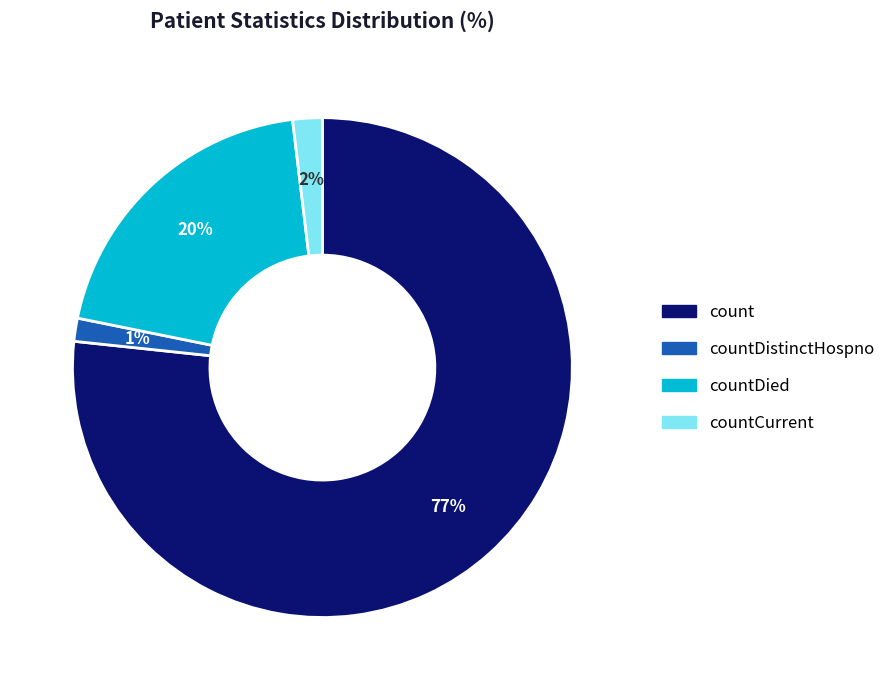

Is there any slice that represents more than half of the pie?

Yes